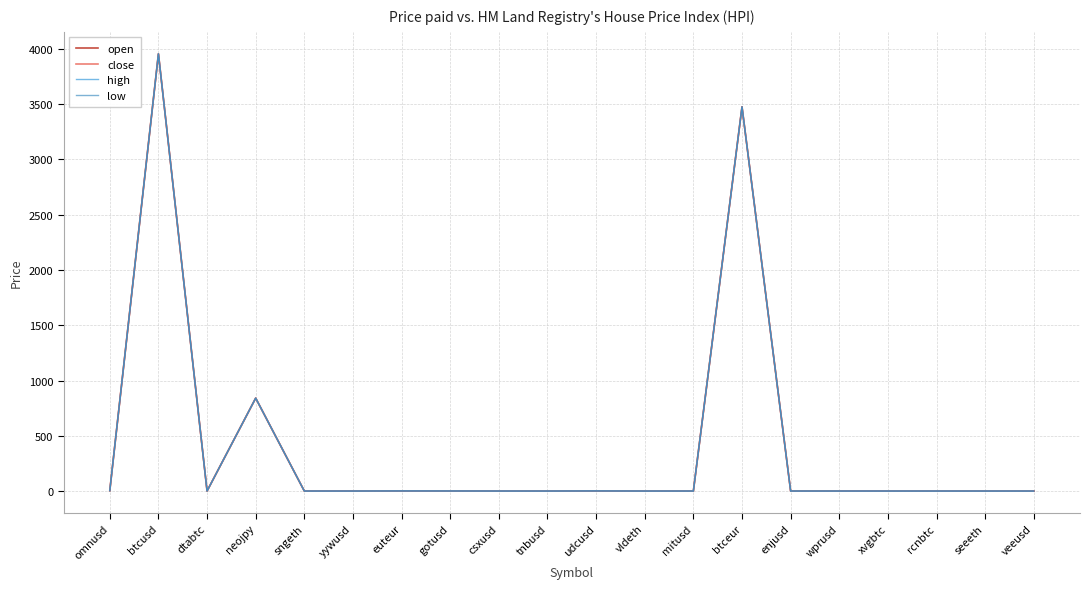

The value of high at enjusd is 0.0. True or false?

True